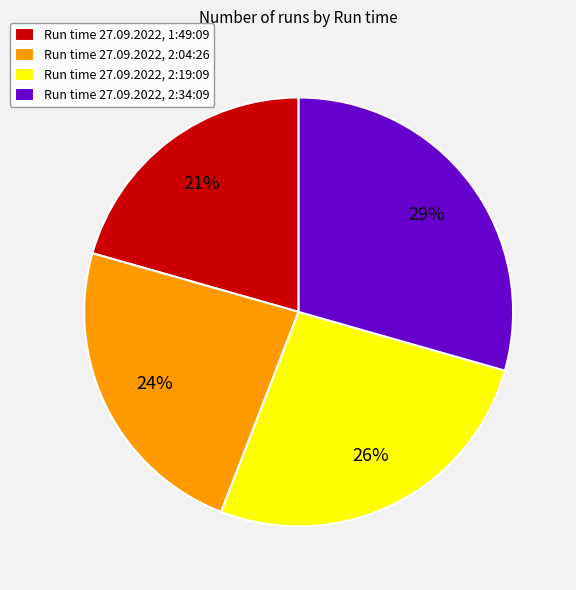

The Run time 27.09.2022, 2:34:09 slice represents 38% of the pie. True or false?

False